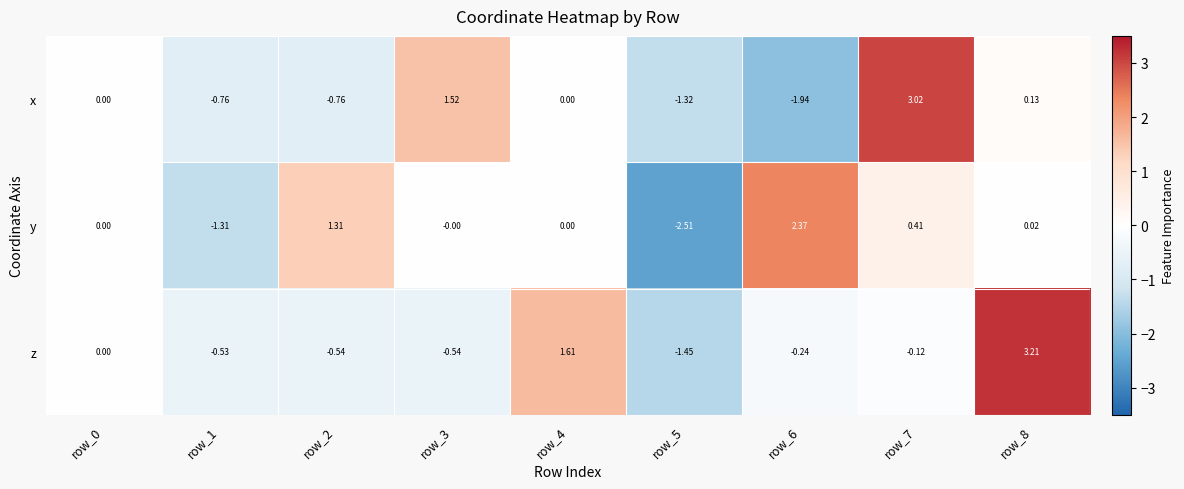

Which series has the largest total across all categories?

z